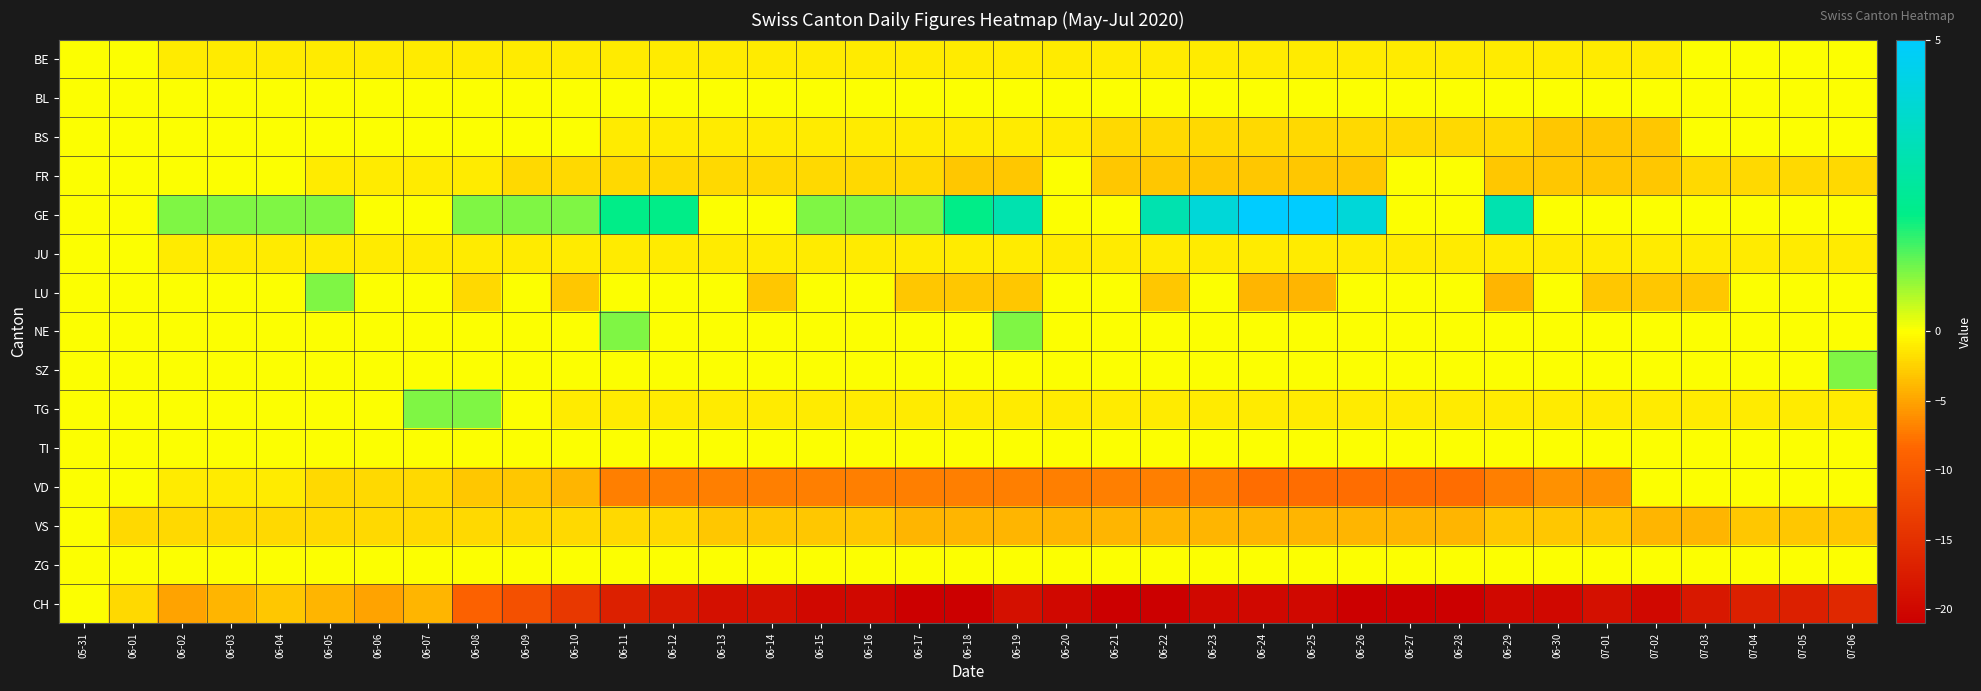

How many distinct data groups are displayed?

15